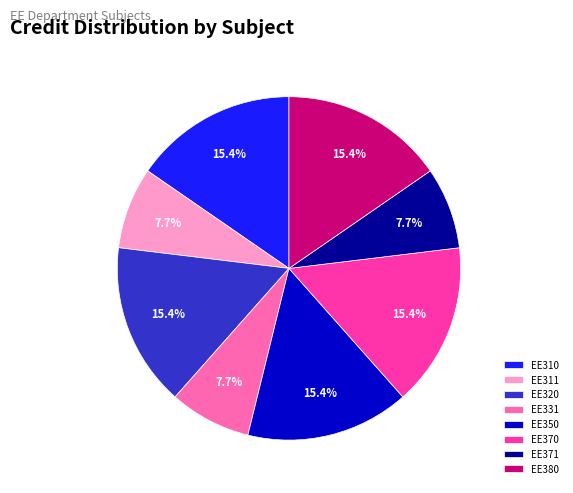

Is EE350 the majority of the pie?

No